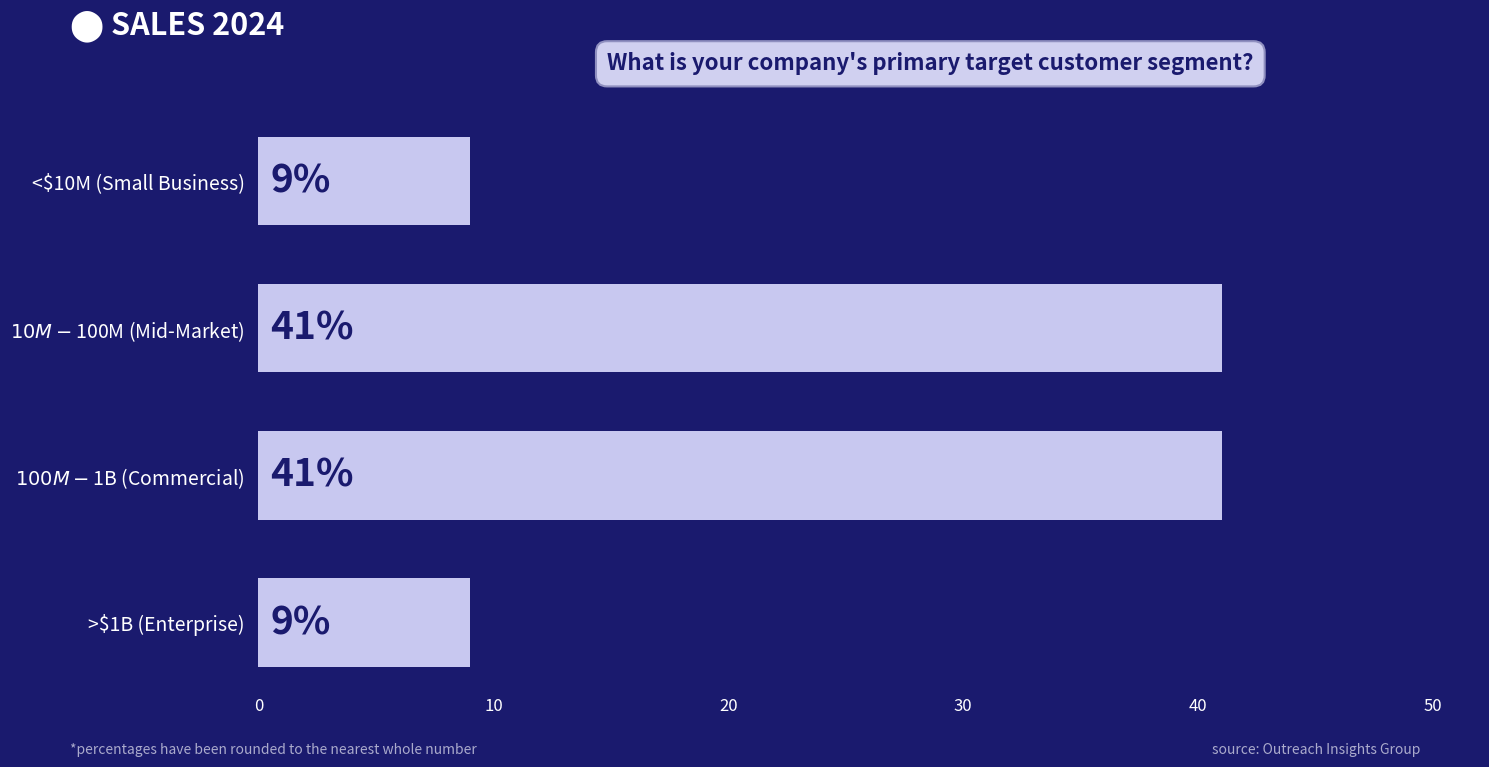

What is the difference between the second highest and minimum values?

32